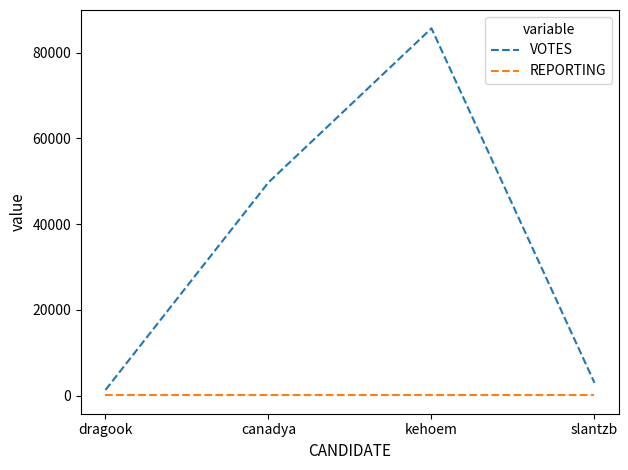

Between kehoem and slantzb, which series saw the biggest shift?

VOTES